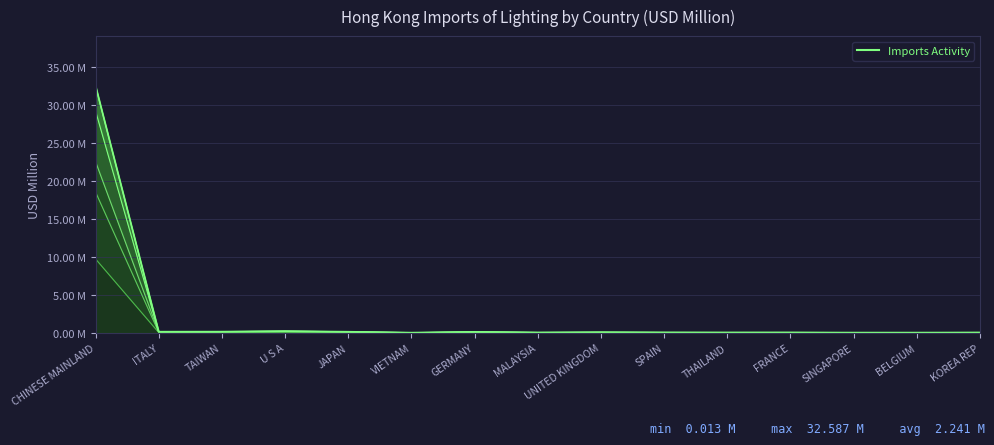

What position from the left is U S A?

4